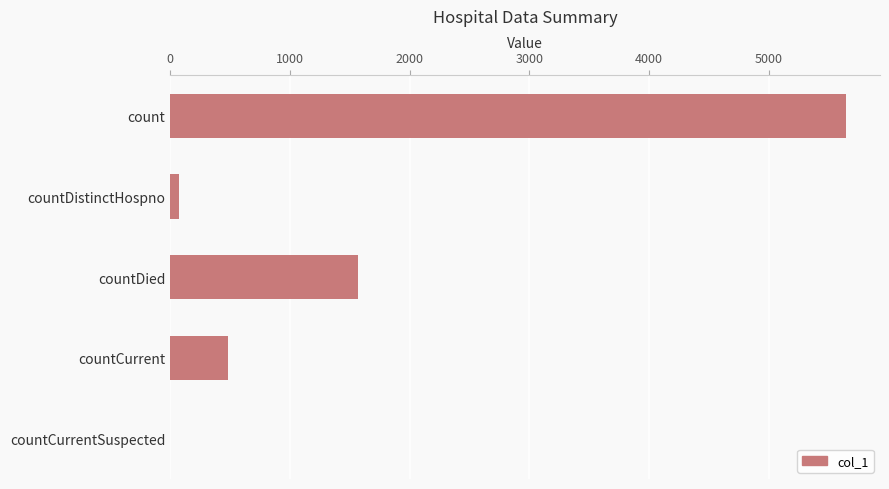

What is the sum of all values?

7769